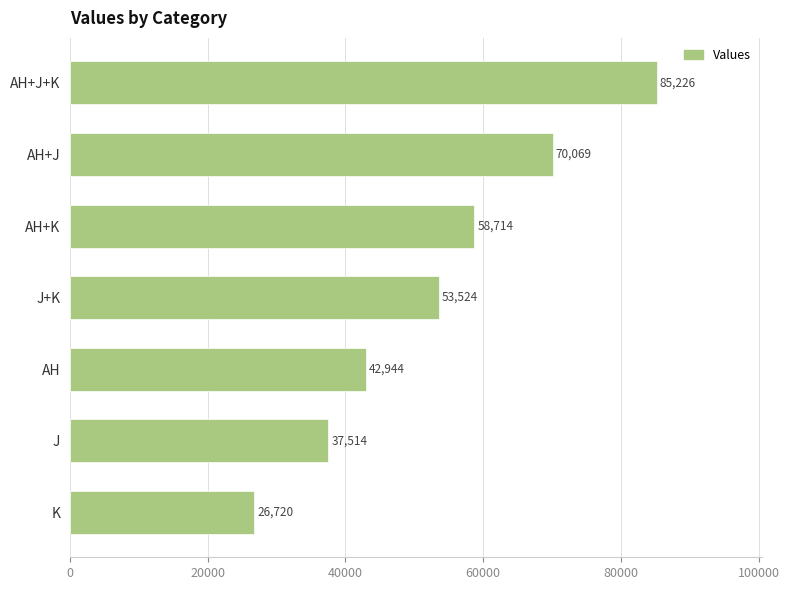

What is the greatest value displayed?

85225.6